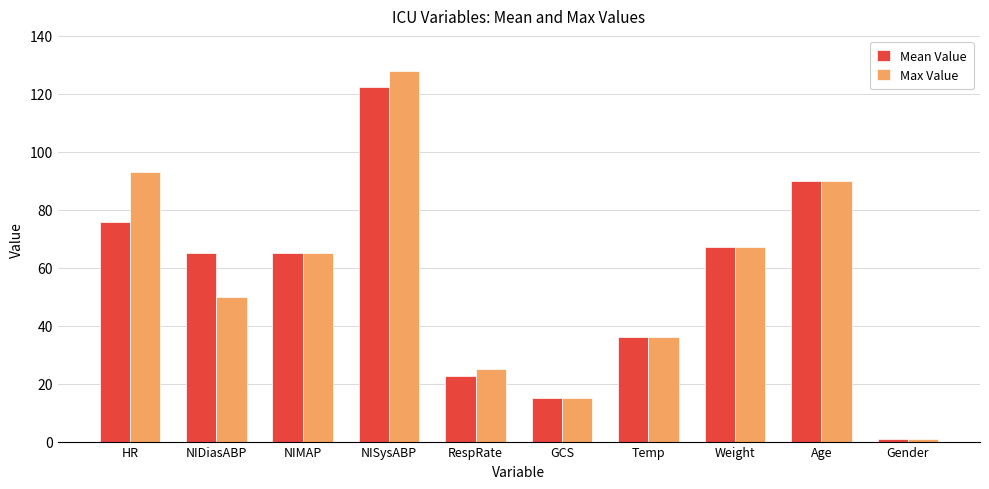

What are all the series names shown in the legend?

Mean Value, Max Value